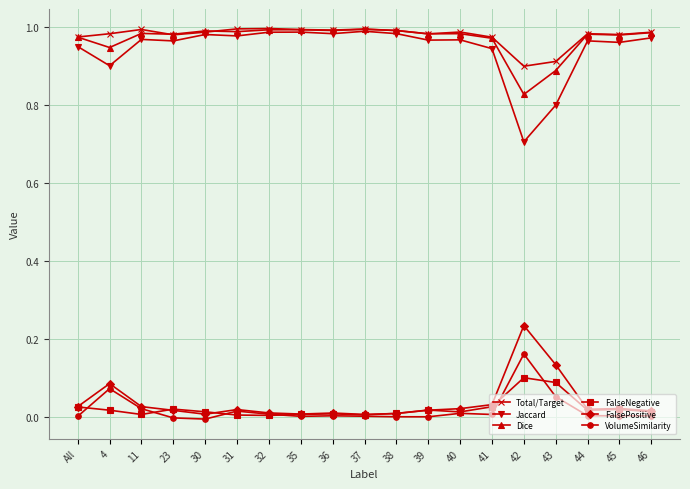

Is the value of FalsePositive at 31 greater than the value of FalseNegative at 37?

Yes